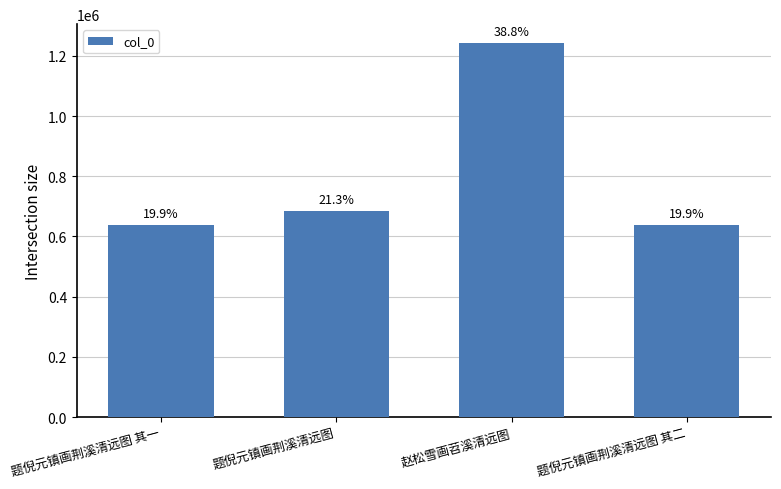

Does the chart contain any negative values?

No